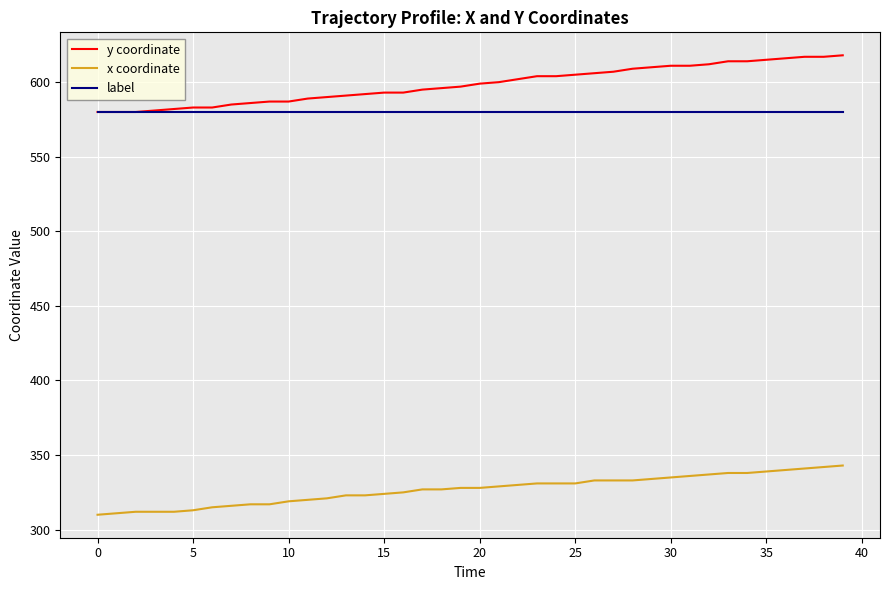

What is the maximum value for label?

580